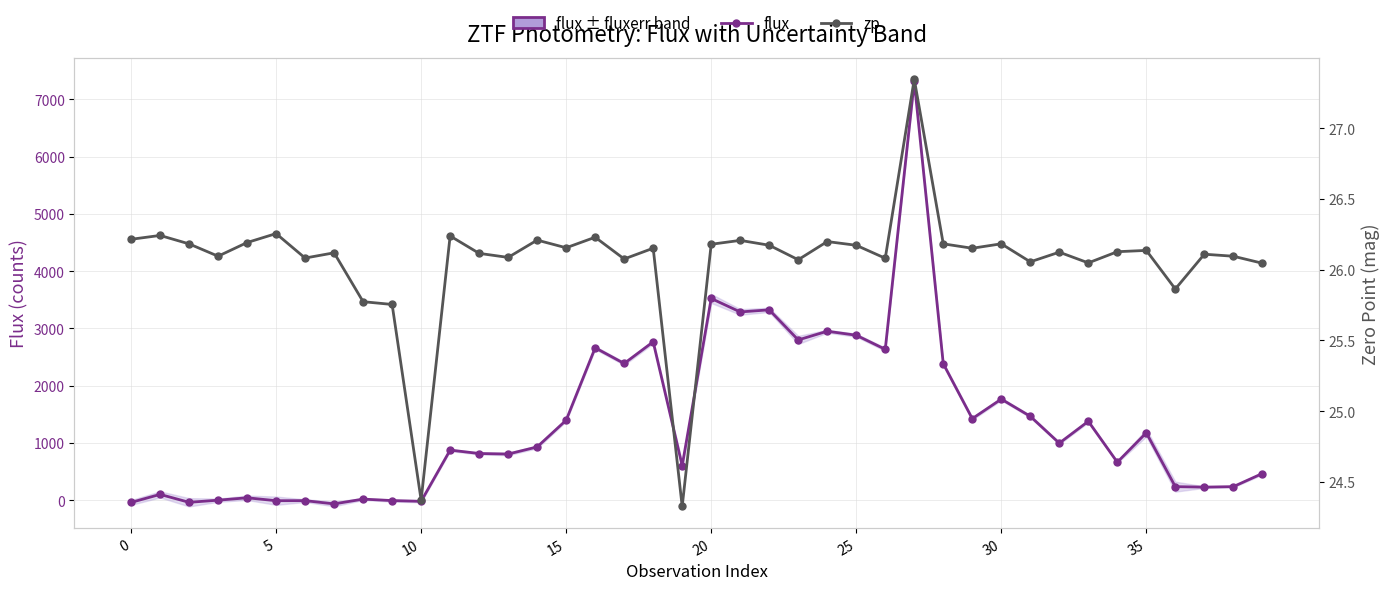

How many positive values does the flux series have?

33